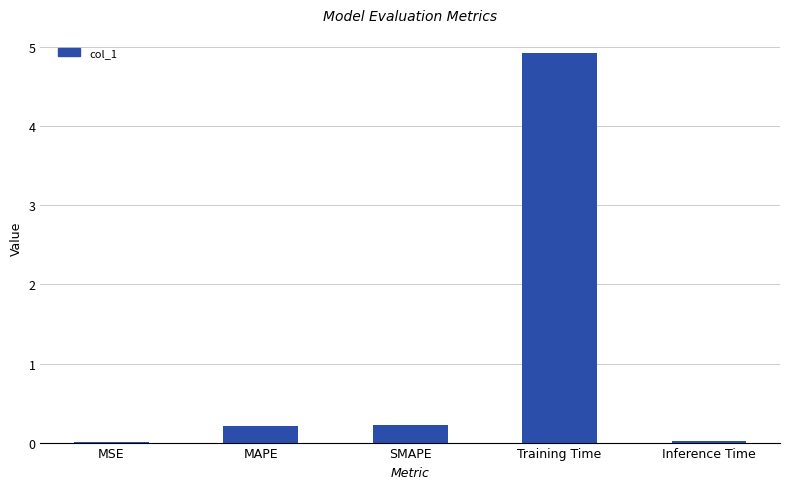

What is the sum of all values?

5.4